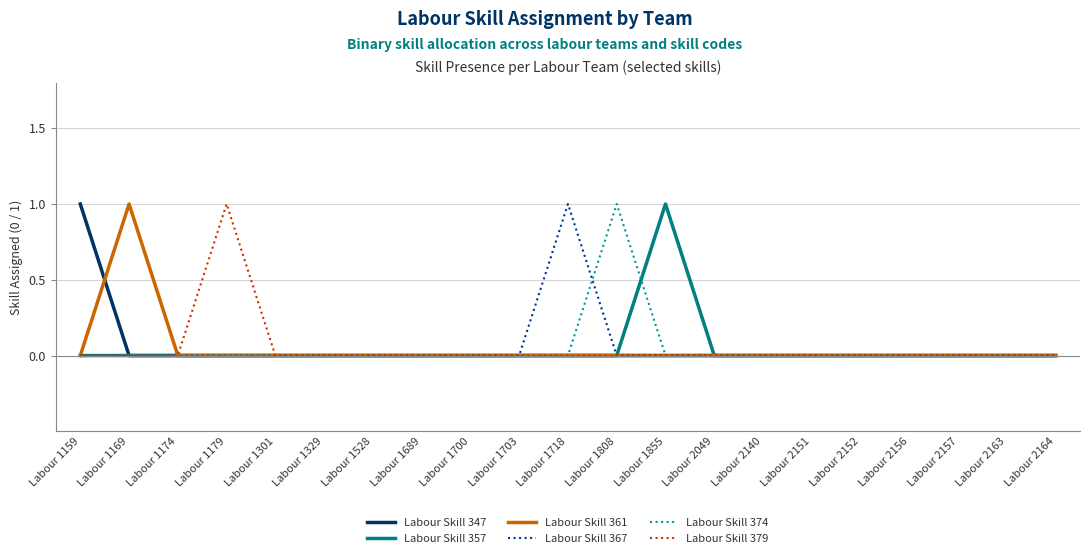

What are all the series names shown in the legend?

Labour Skill 347, Labour Skill 357, Labour Skill 361, Labour Skill 367, Labour Skill 374, Labour Skill 379